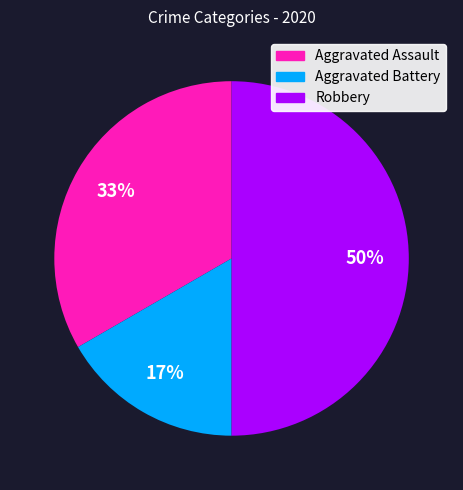

Which slice is the largest?

Robbery